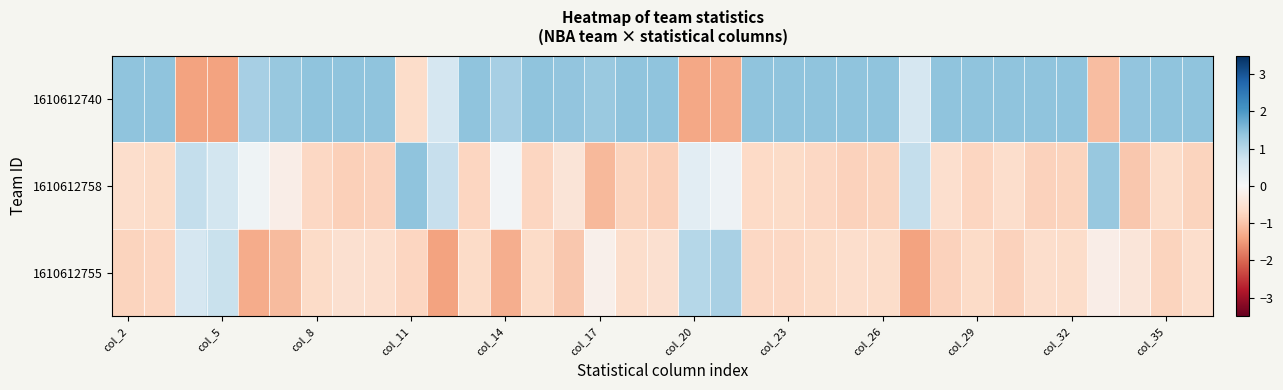

Rank the series by their maximum value, from lowest to highest.

1610612755, 1610612758, 1610612740